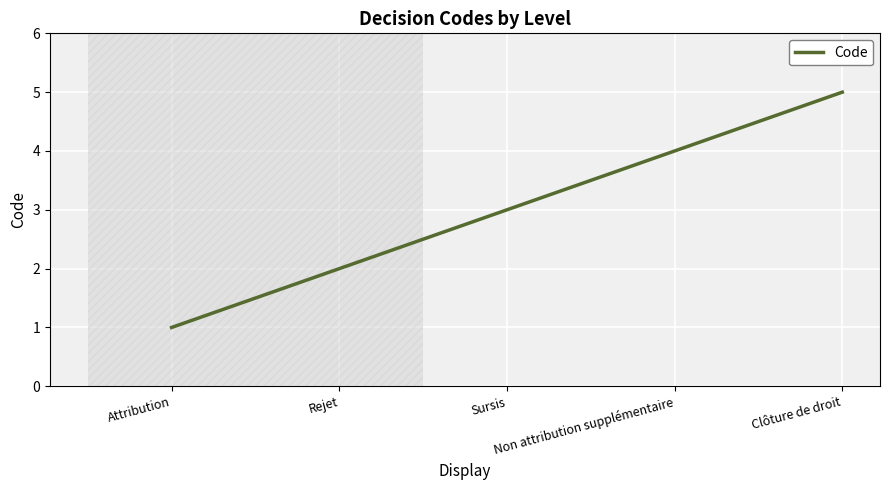

What is the change in value from Attribution to Non attribution supplémentaire?

+3